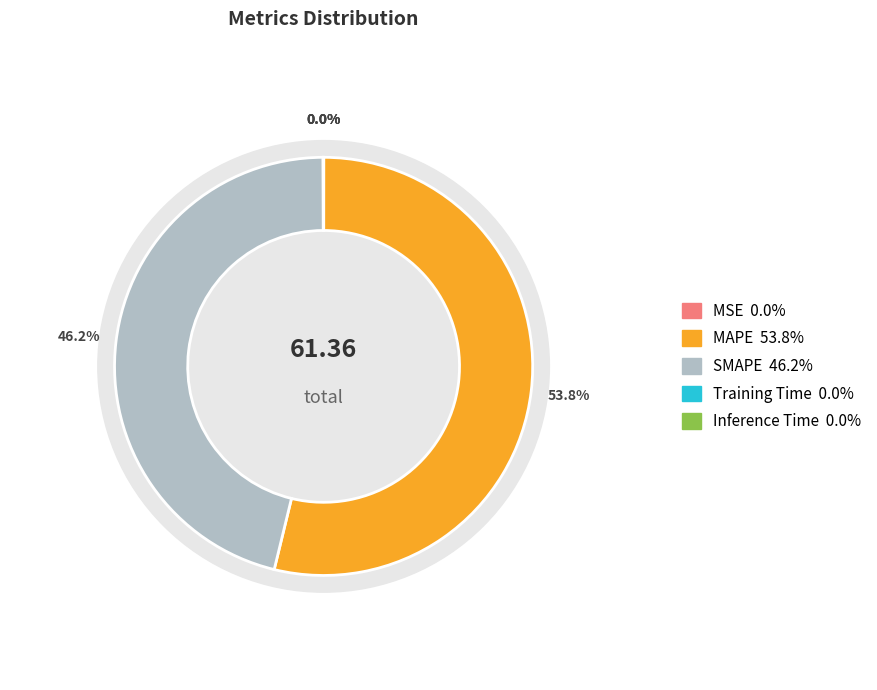

Does MAPE represent more than half of the total?

Yes